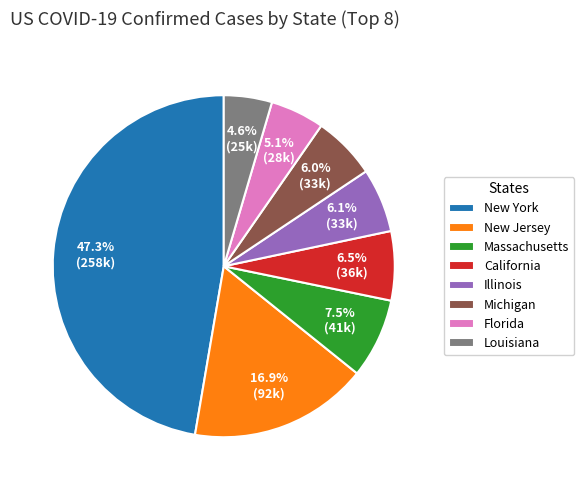

Is the sum of Massachusetts and California greater than half?

No